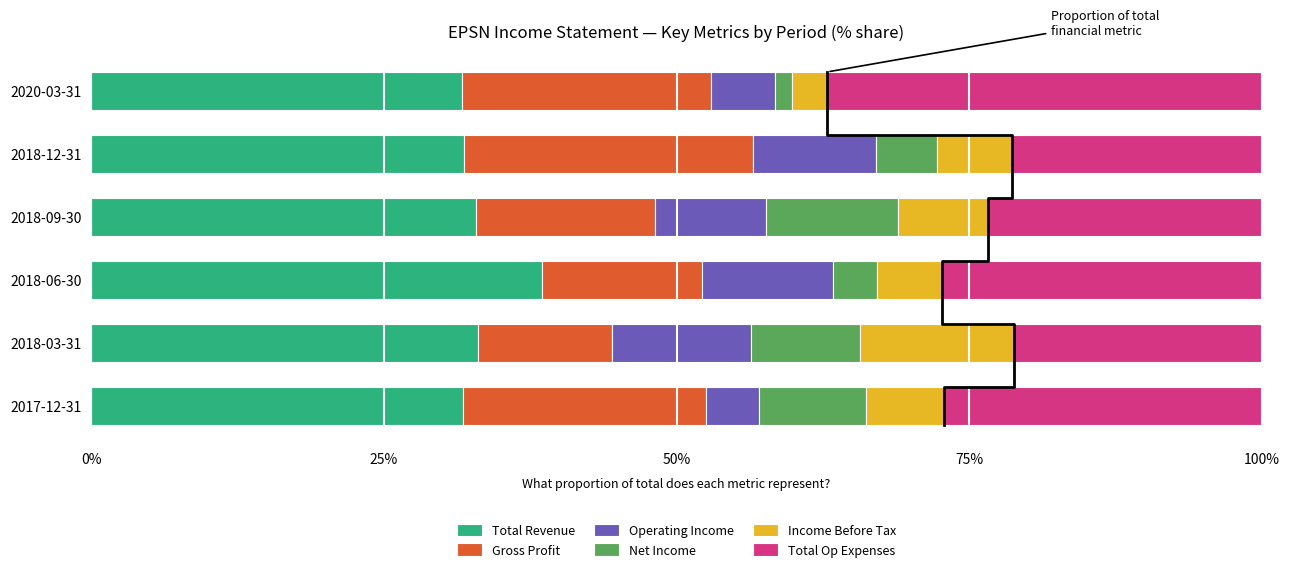

What is the lowest value of the Total Revenue series?

31.7